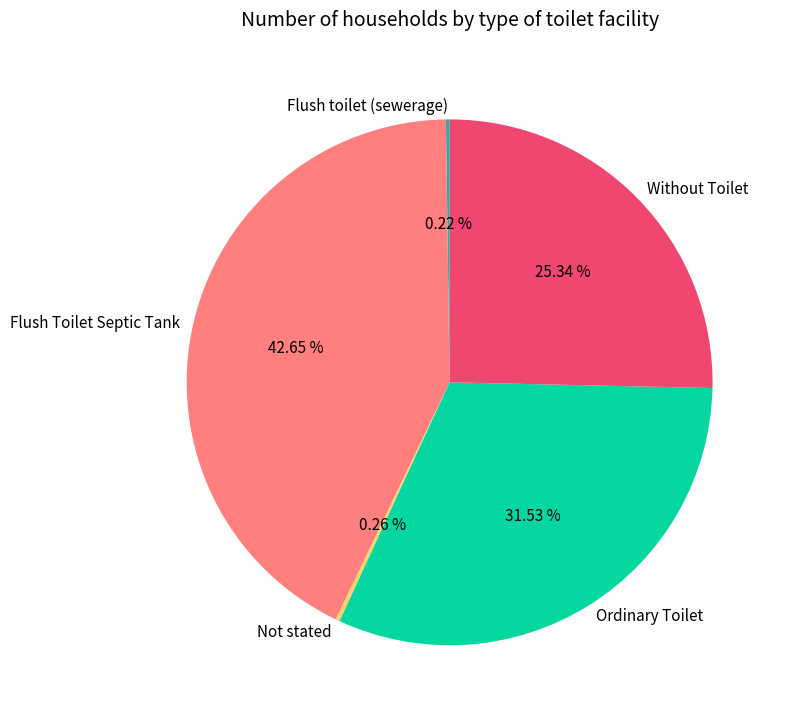

Does any single category account for the majority?

No